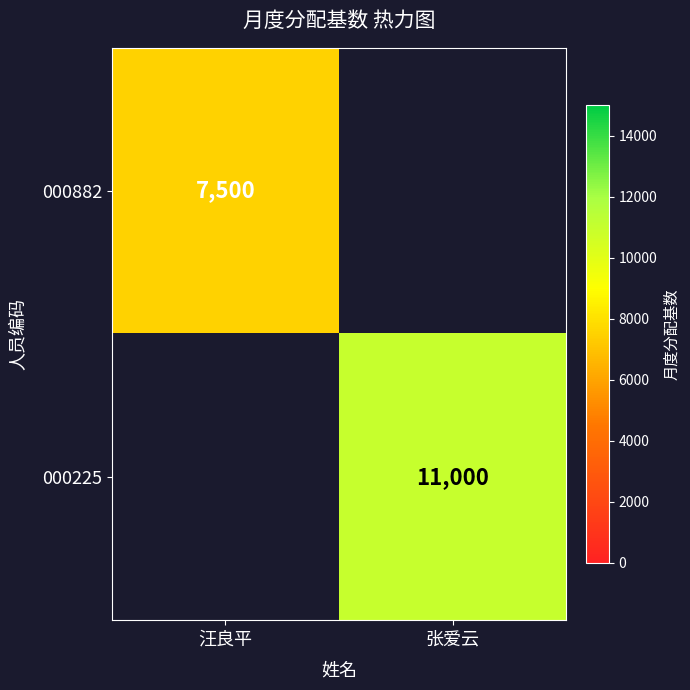

At which category does the chart reach its minimum across all series?

汪良平